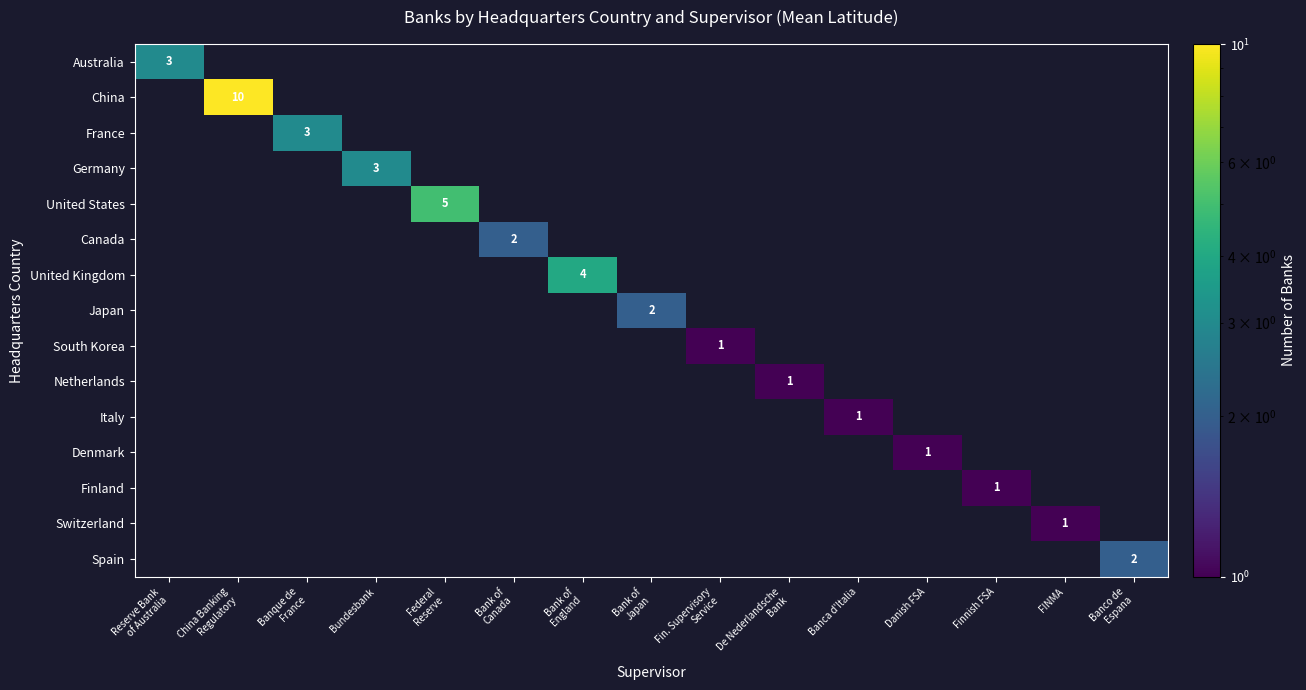

Which has a higher value, Banque de
France or China Banking
Regulatory?

China Banking
Regulatory